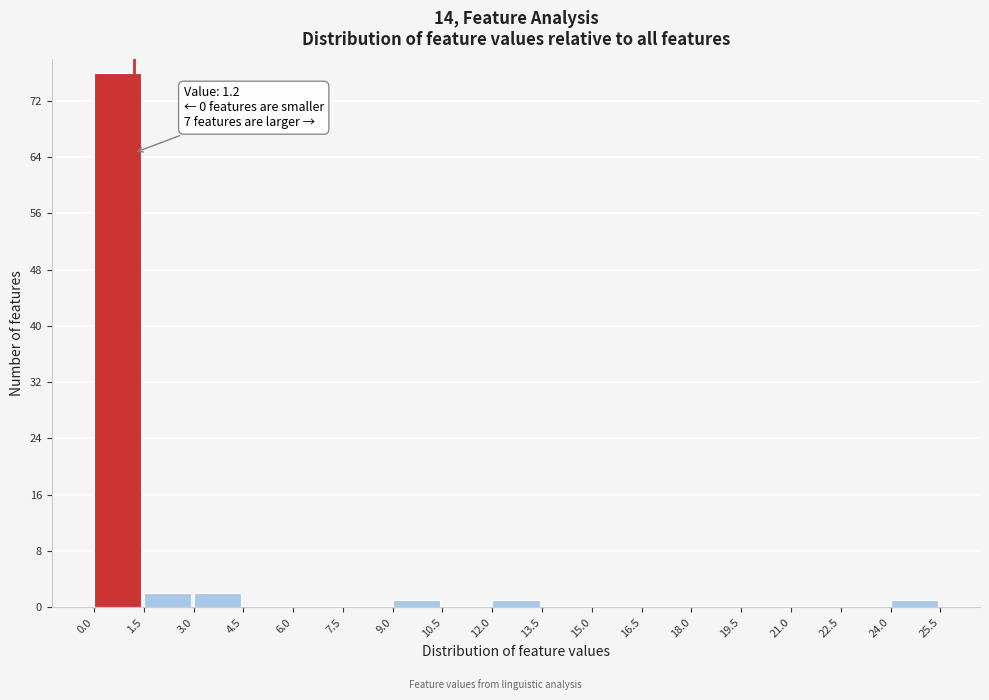

Over which range of the x-axis is the bar tallest?

0.0 to 1.5